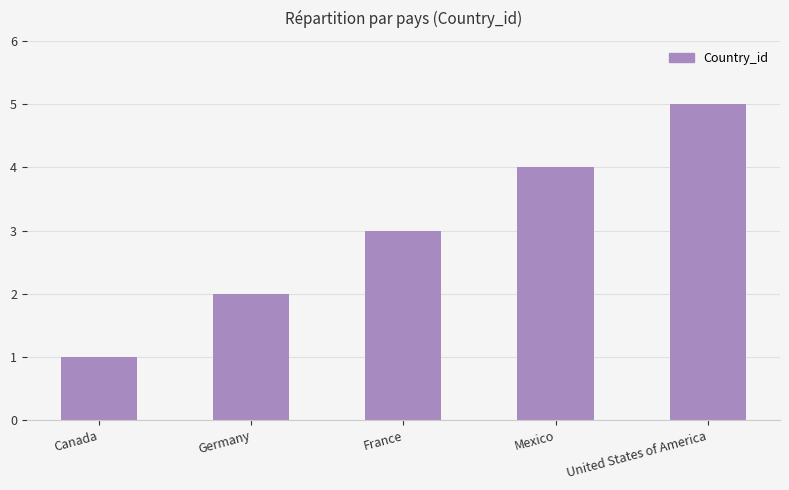

What is the ratio of the value at Mexico to the value at Germany?

2.0